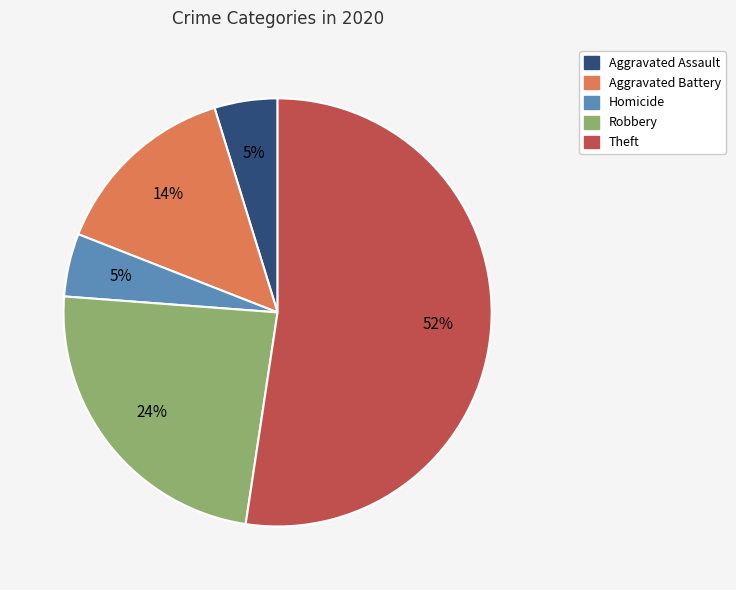

To the nearest percent, what is the average slice percentage?

20%